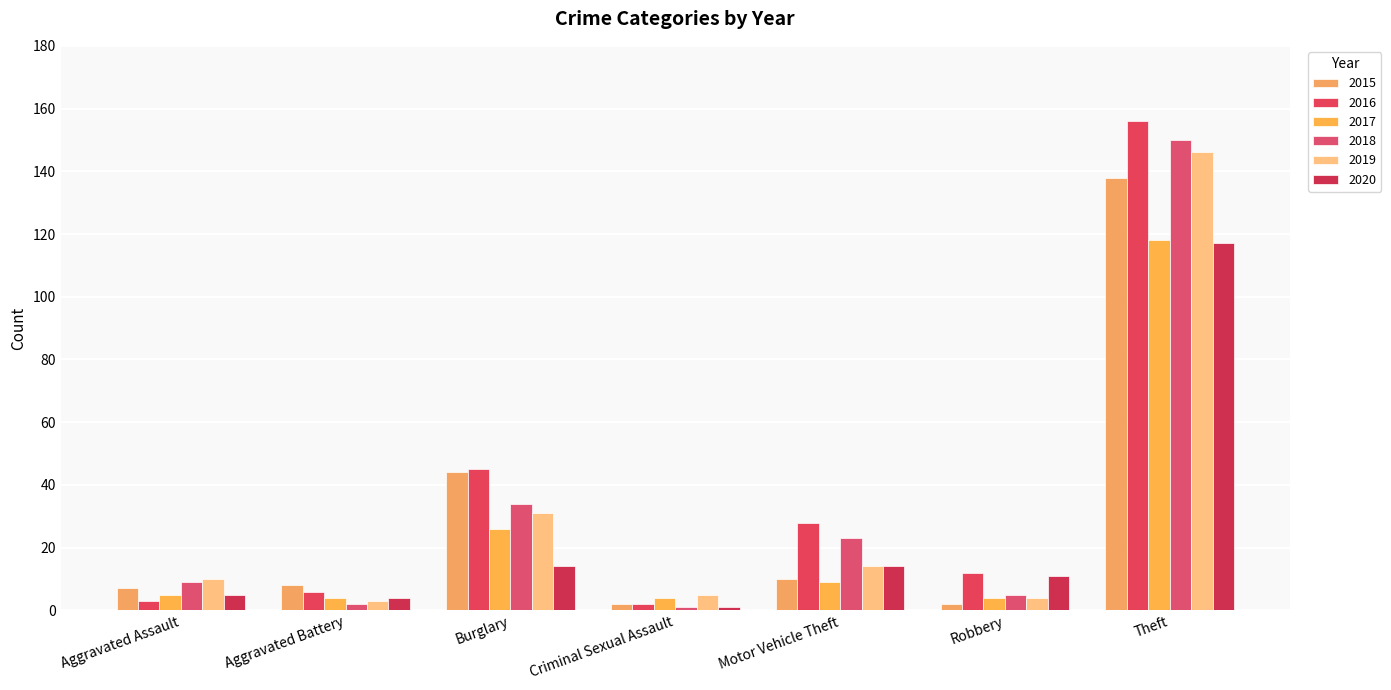

At Theft, list the series in order from smallest to largest.

2020, 2017, 2015, 2019, 2018, 2016